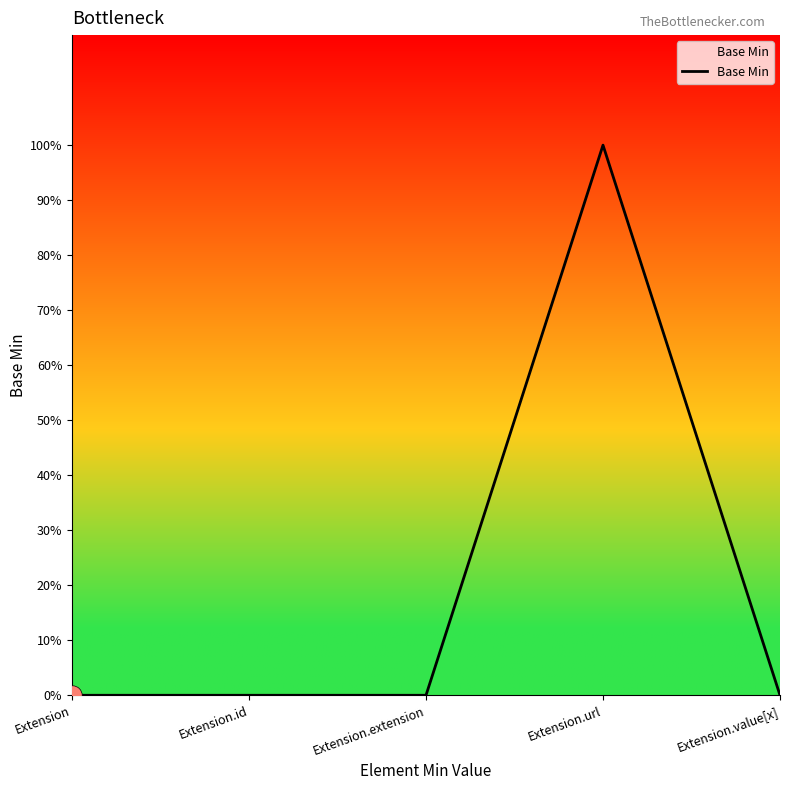

At which category does the chart reach its minimum across all series?

Extension